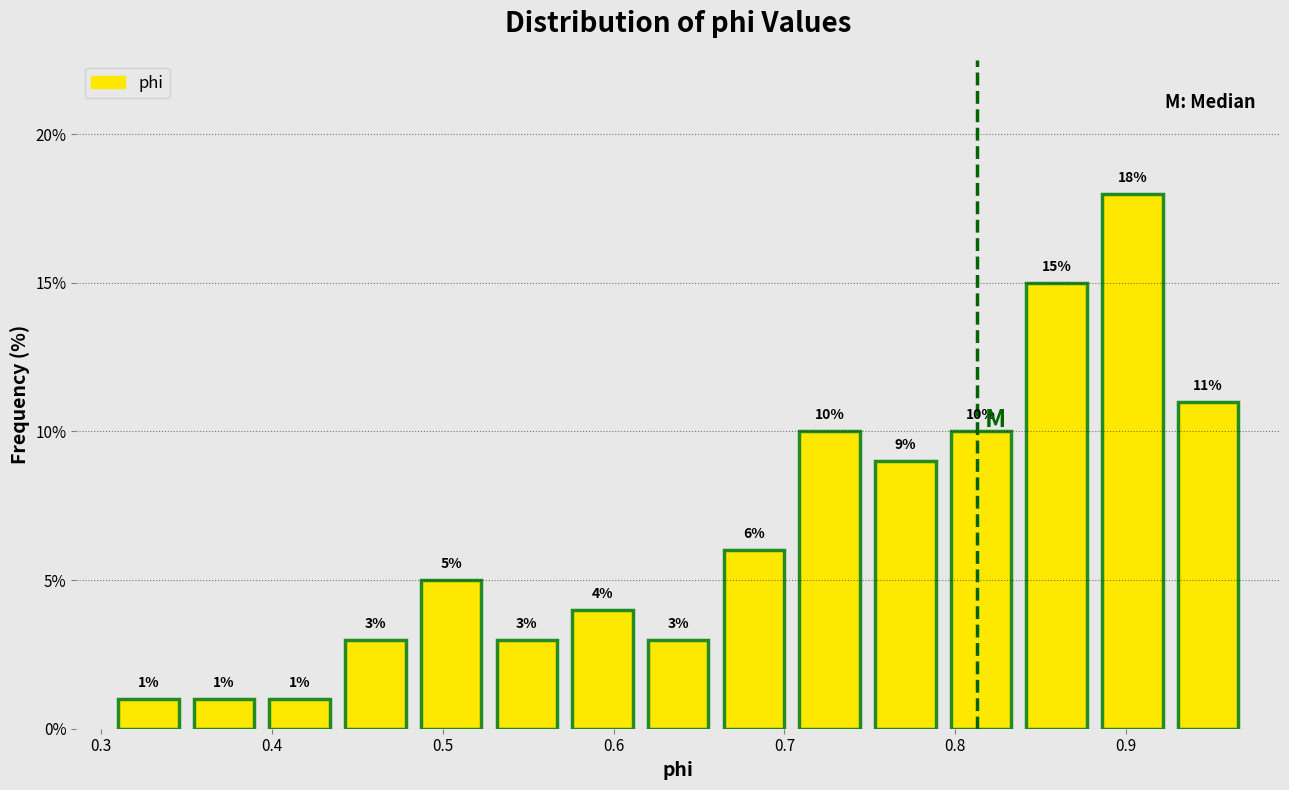

Over which range of the x-axis is the bar tallest?

0.88 to 0.93